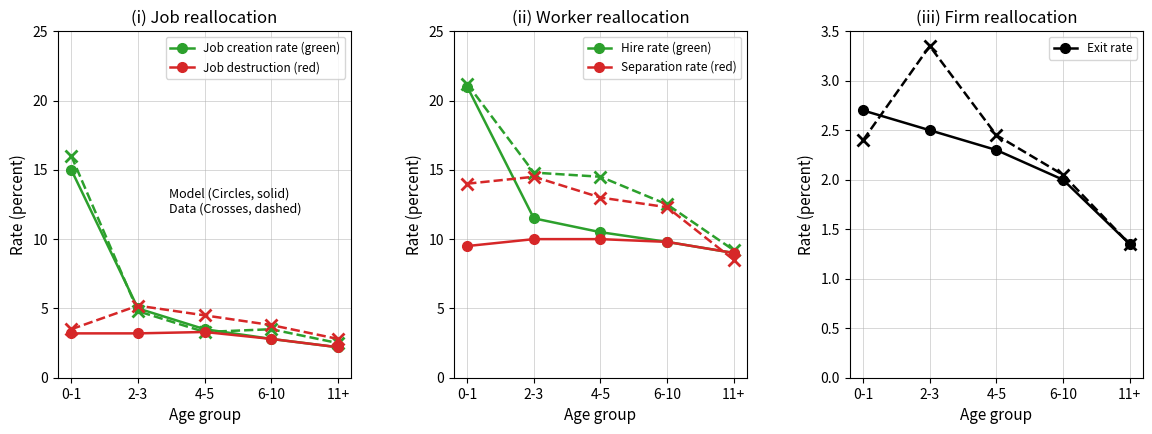

What is the label of the 3rd point from the left?

4-5